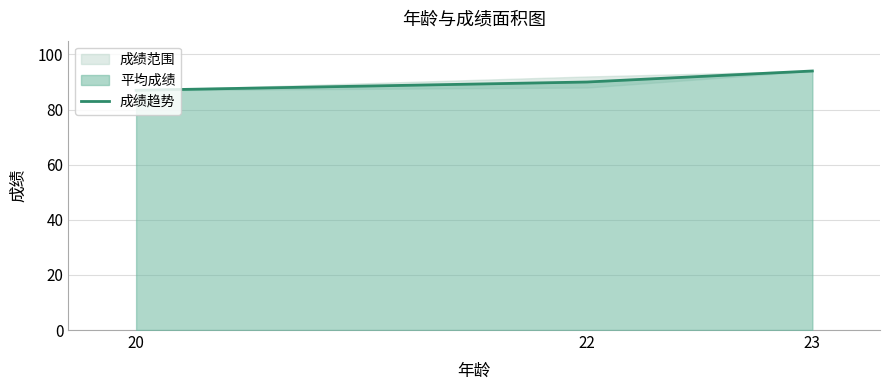

True or false: the data shows 155 at 20.

False